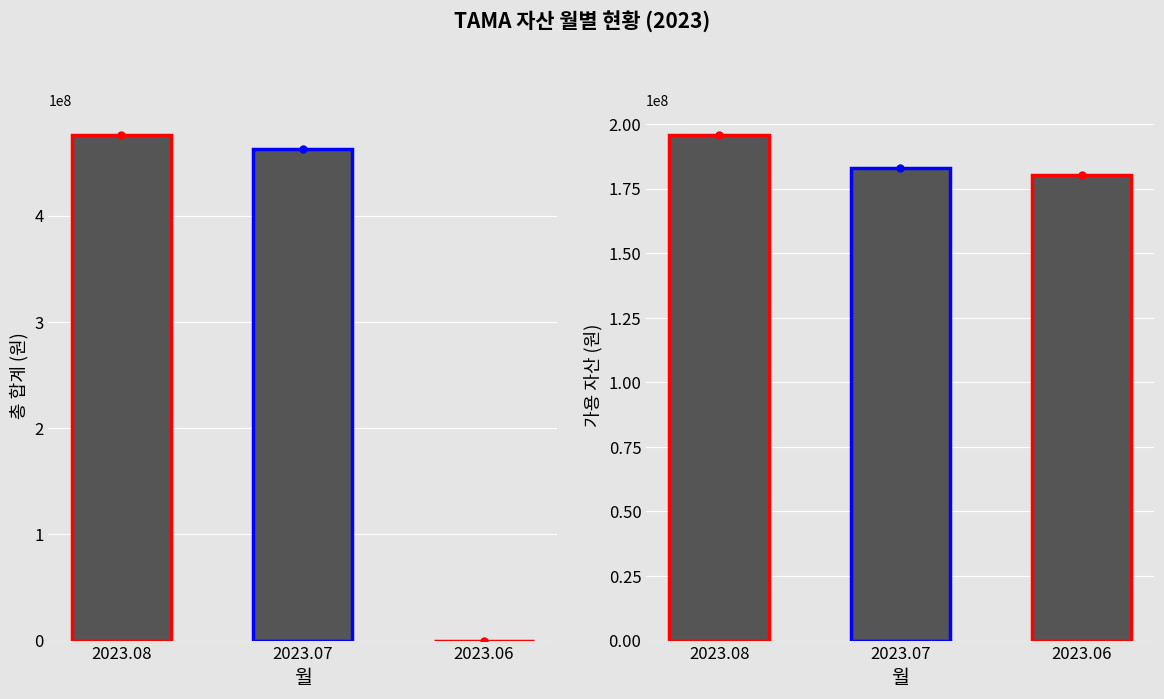

How many groups of bars are there?

3